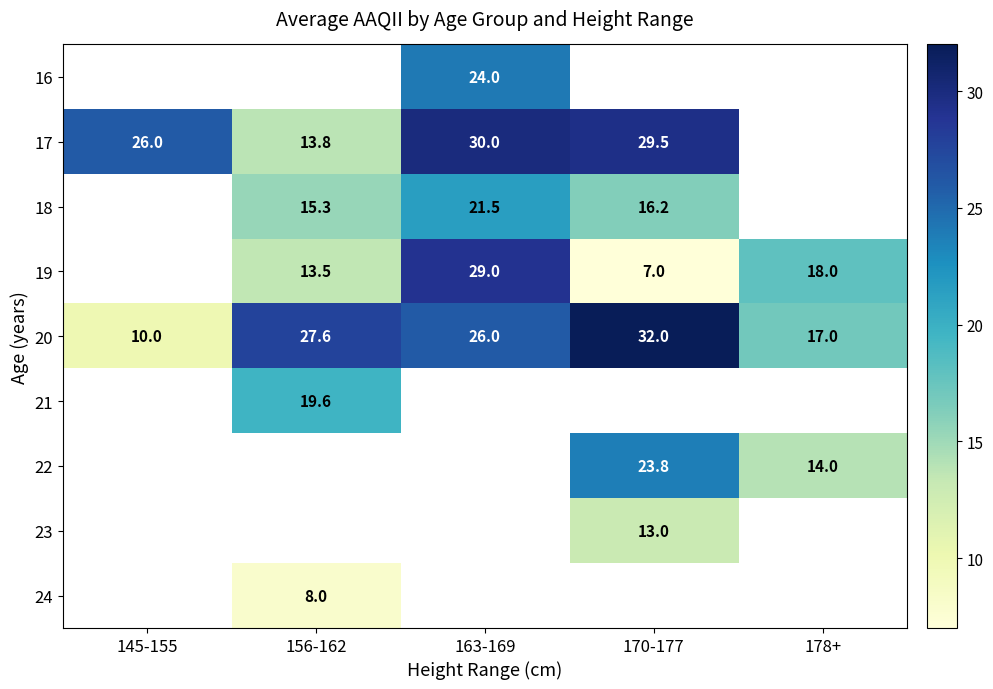

Is the value of 18 at 170-177 greater than the value of 22 at 178+?

Yes